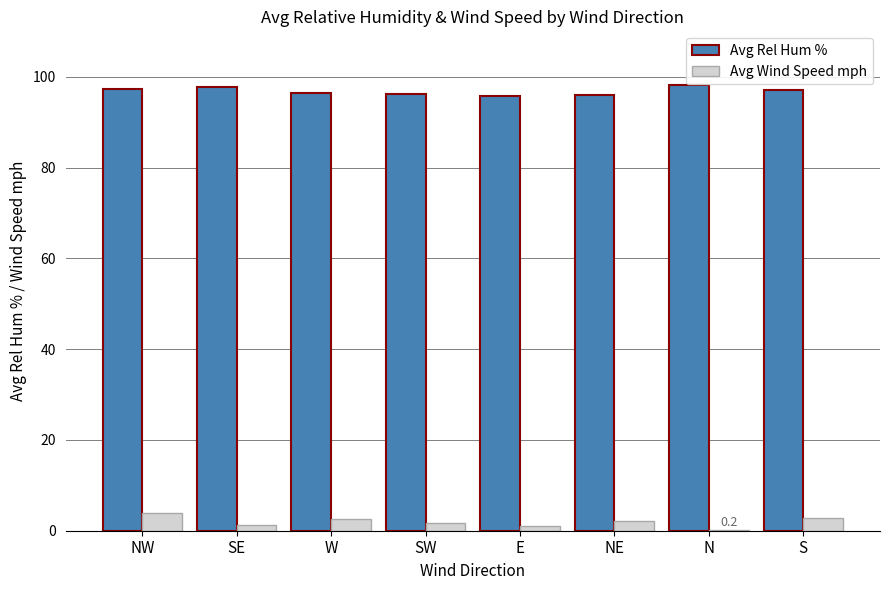

How many groups of bars are there?

8